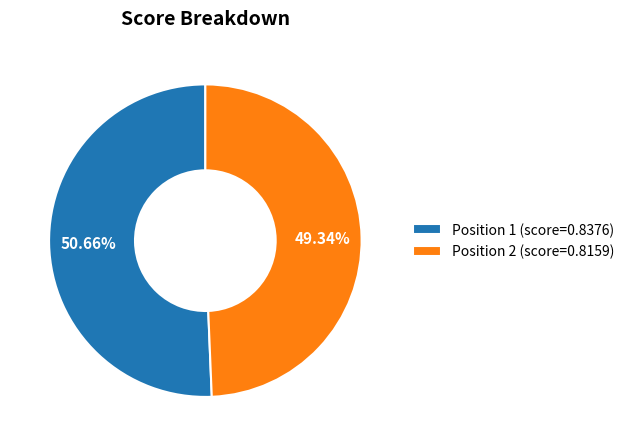

The Position 2 slice represents 58% of the pie. True or false?

False